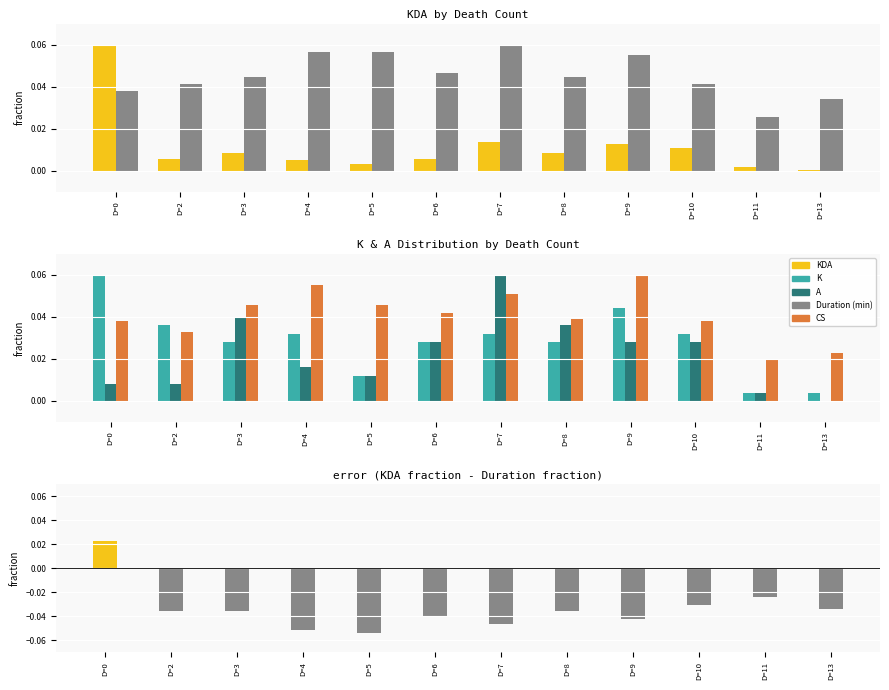

What is the greatest value displayed?

0.1